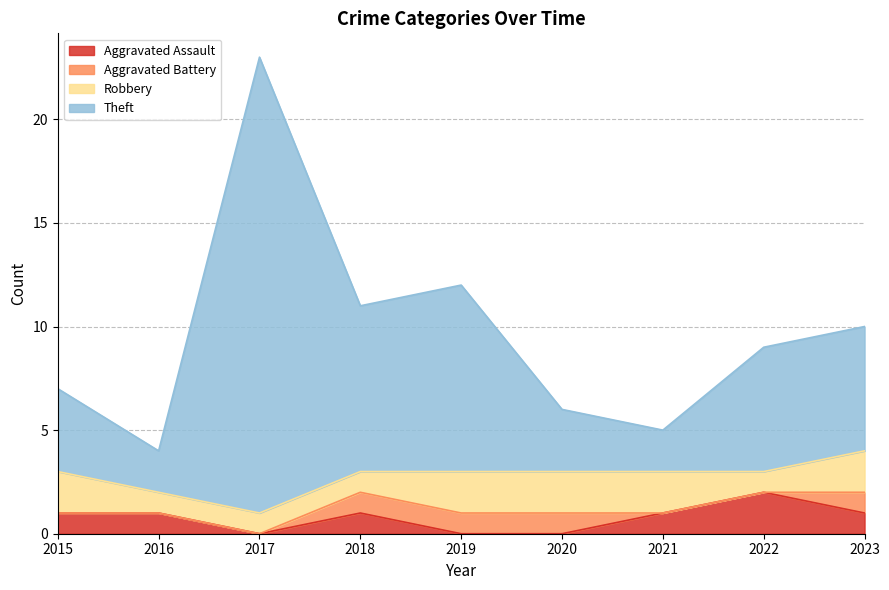

What are all the series names shown in the legend?

Aggravated Assault, Aggravated Battery, Robbery, Theft